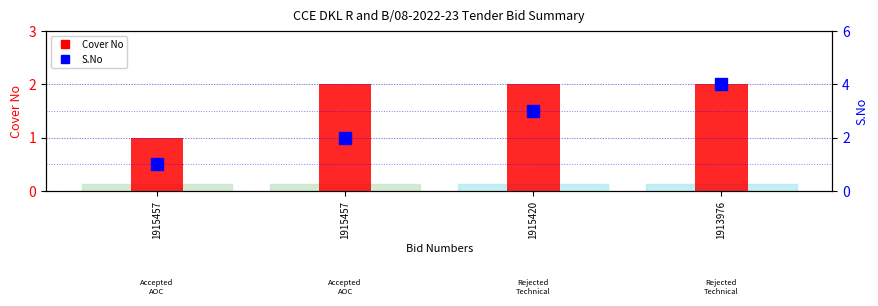

What is the difference between the maximum and minimum values in the Cover No series?

1